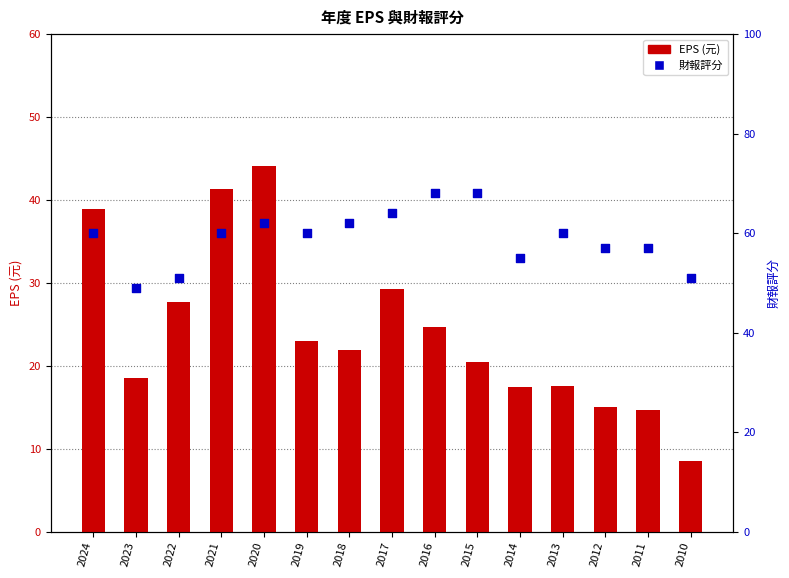

Which series has the largest total across all categories?

財報評分